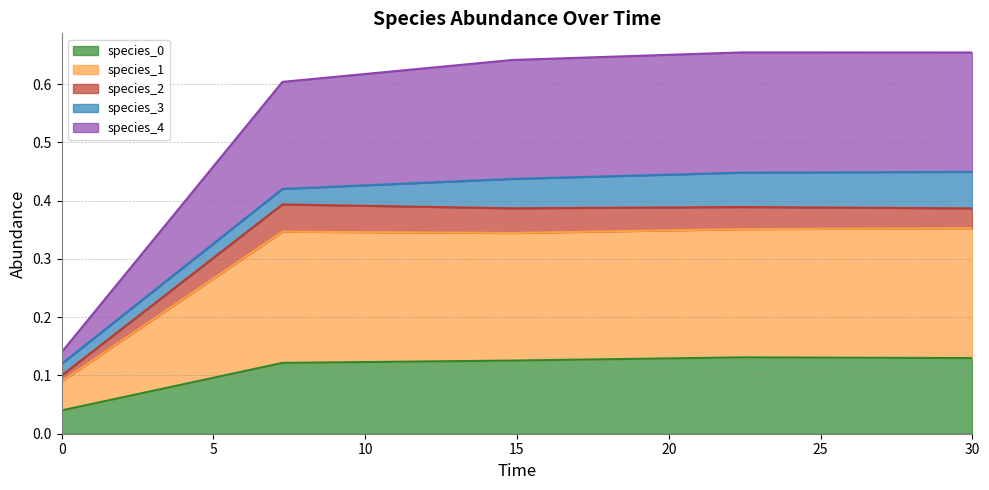

True or false: species_1 and species_4 cross at least once.

False